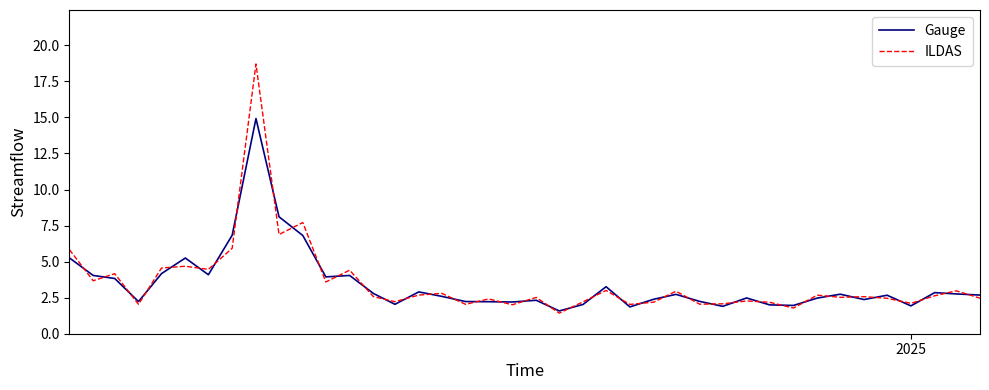

What is the maximum value shown in the chart?

18.7